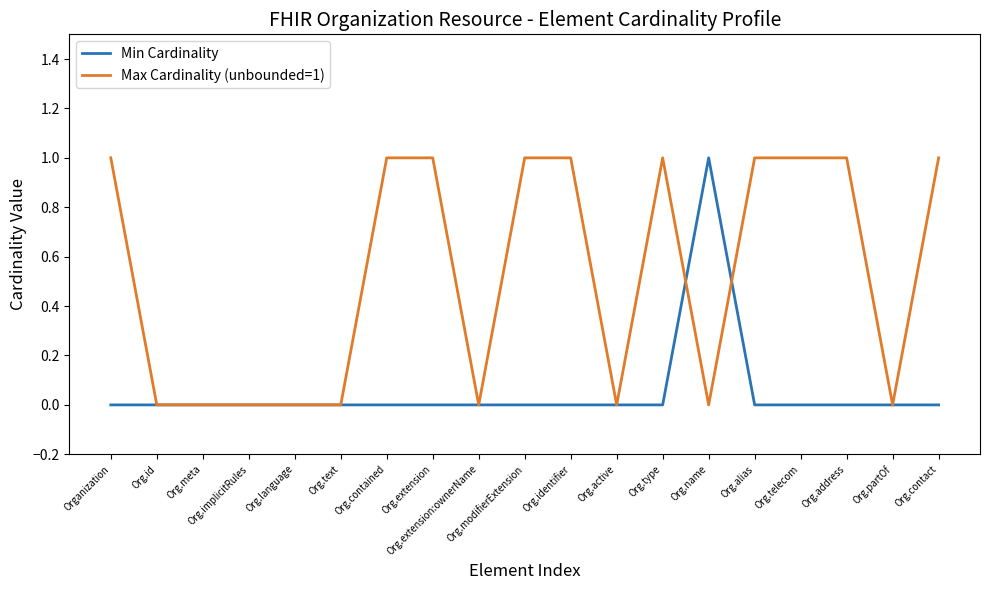

The Max Cardinality (unbounded=1) series shows 1 at Organization. True or false?

True